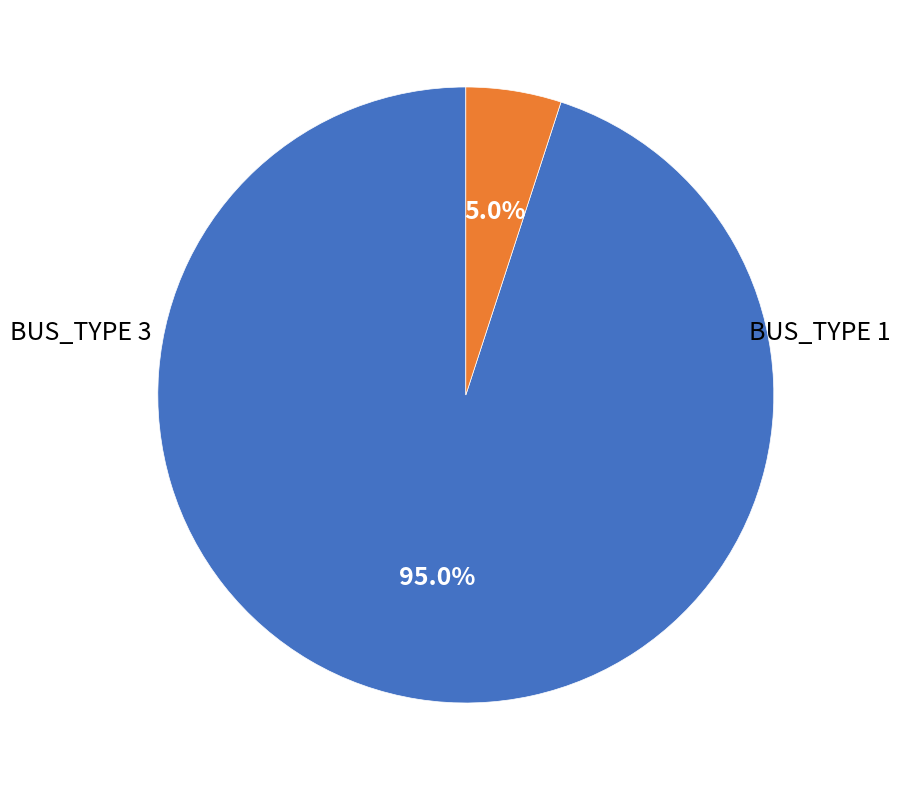

Does any single category account for the majority?

Yes